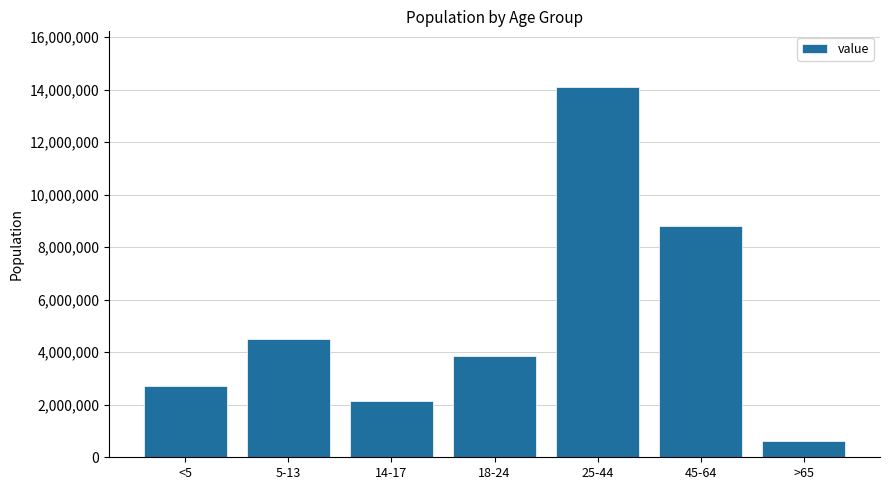

Rank the categories by value from highest to lowest.

25-44, 45-64, 5-13, 18-24, <5, 14-17, >65